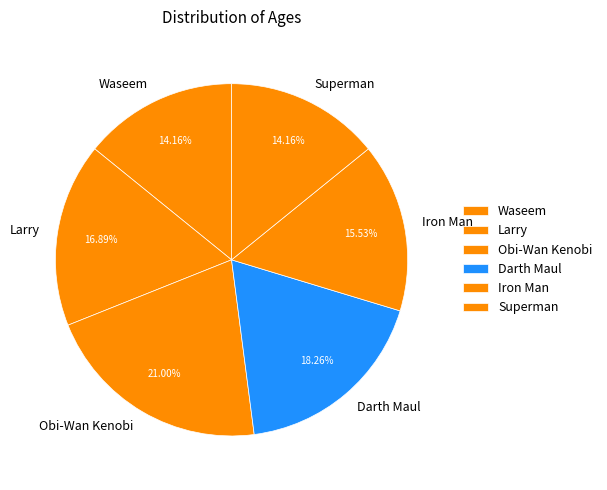

To the nearest percent, what is the difference between the Larry and Obi-Wan Kenobi slice percentages?

4%